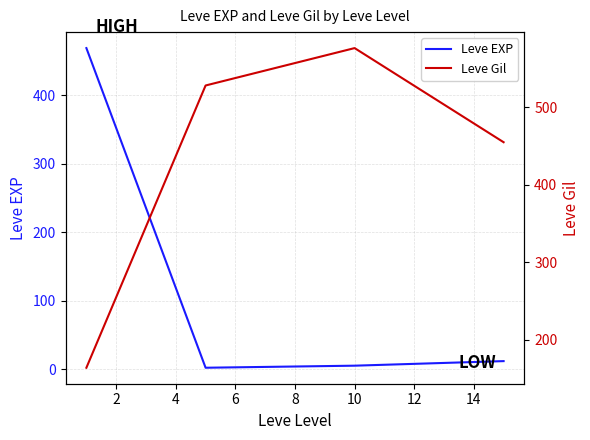

How many series are shown in this chart?

2